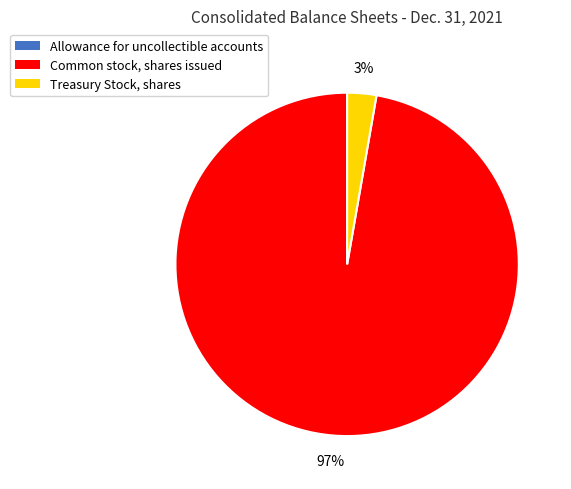

Which category has the biggest portion of the pie?

Common stock, shares issued